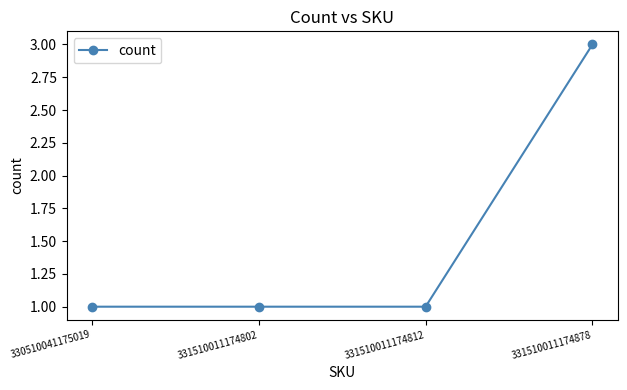

Reading left to right, list all the values displayed in this chart.

330510041175019=1	331510011174802=1	331510011174812=1	331510011174878=3